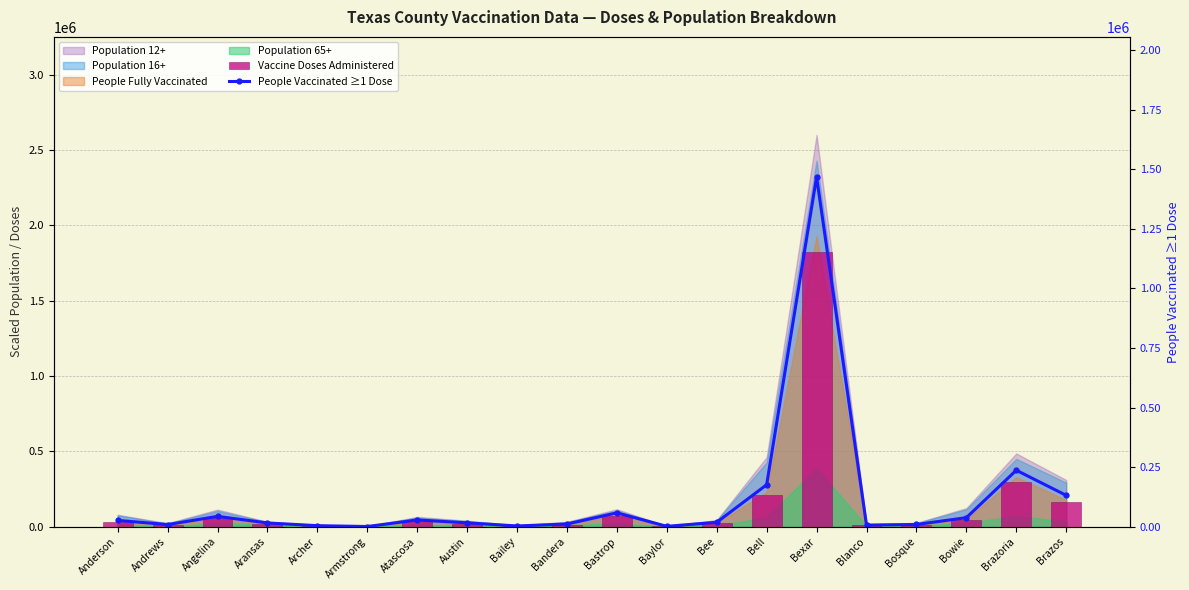

At Angelina, list the series in order from largest to smallest.

Vaccine Doses Administered, People Vaccinated ≥1 Dose